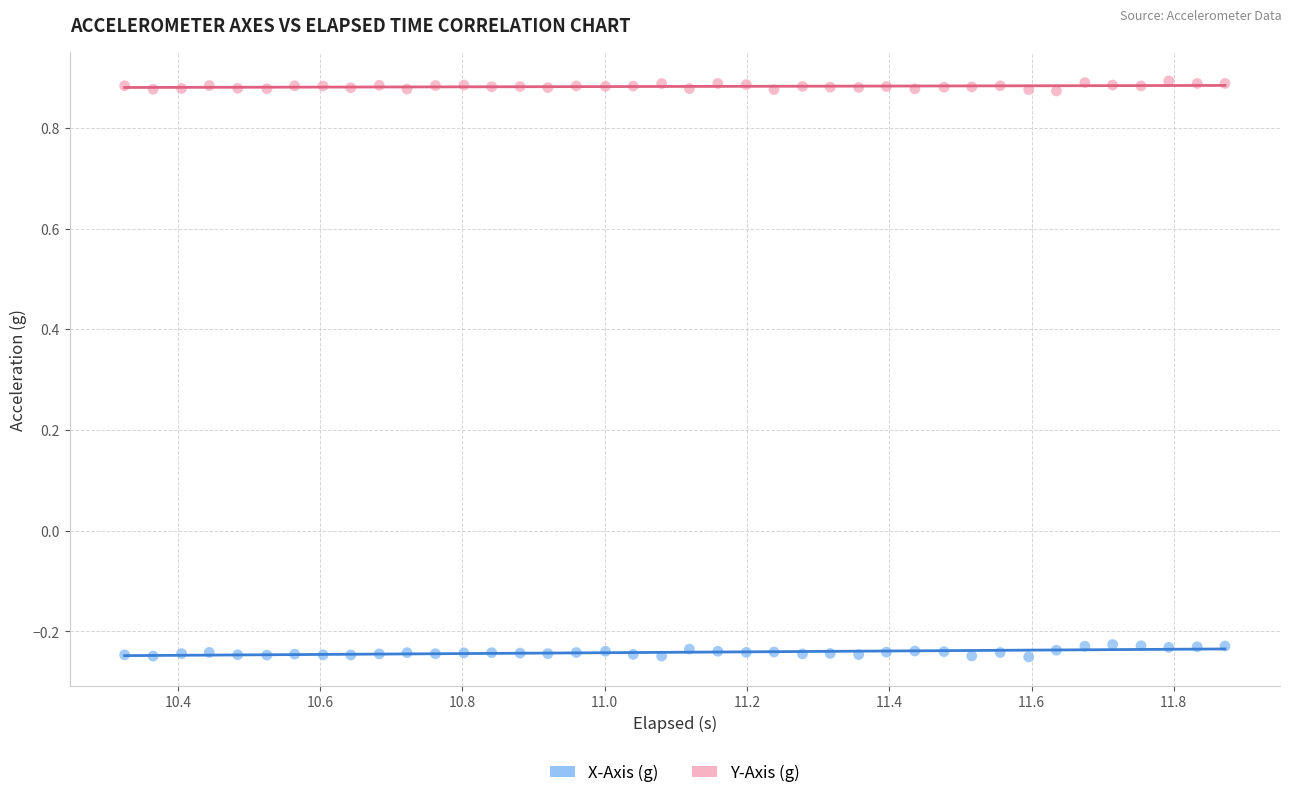

Which series reaches the minimum Y coordinate?

X-Axis (g)